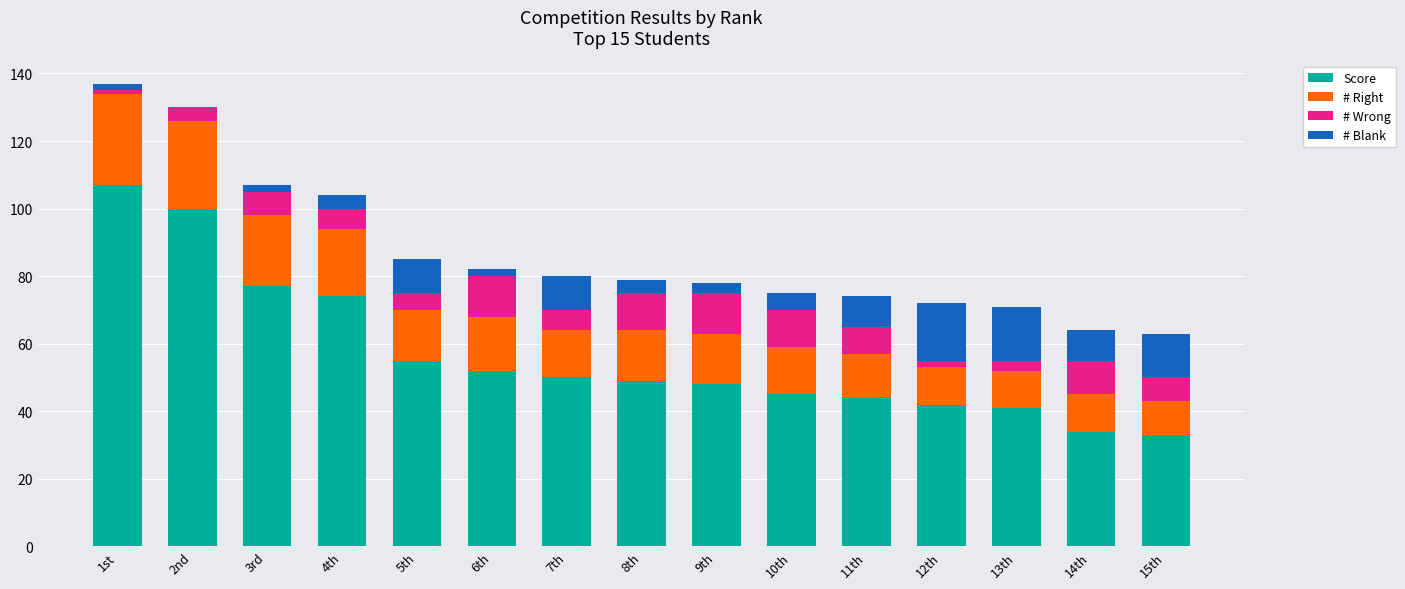

Is it true that Score equals 34 at 14th?

True